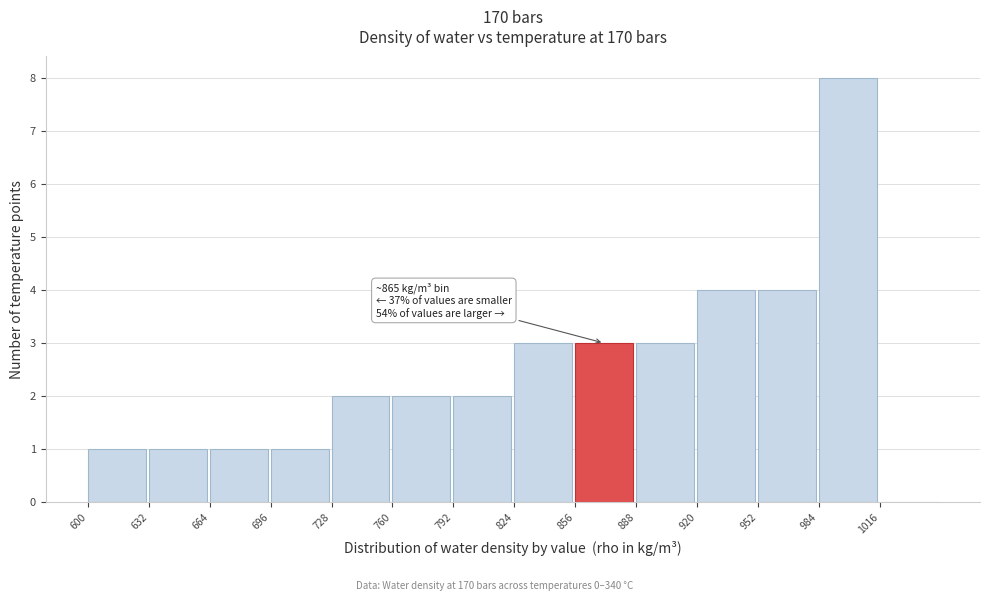

Which range on the x-axis has the tallest bar?

984 to 1016